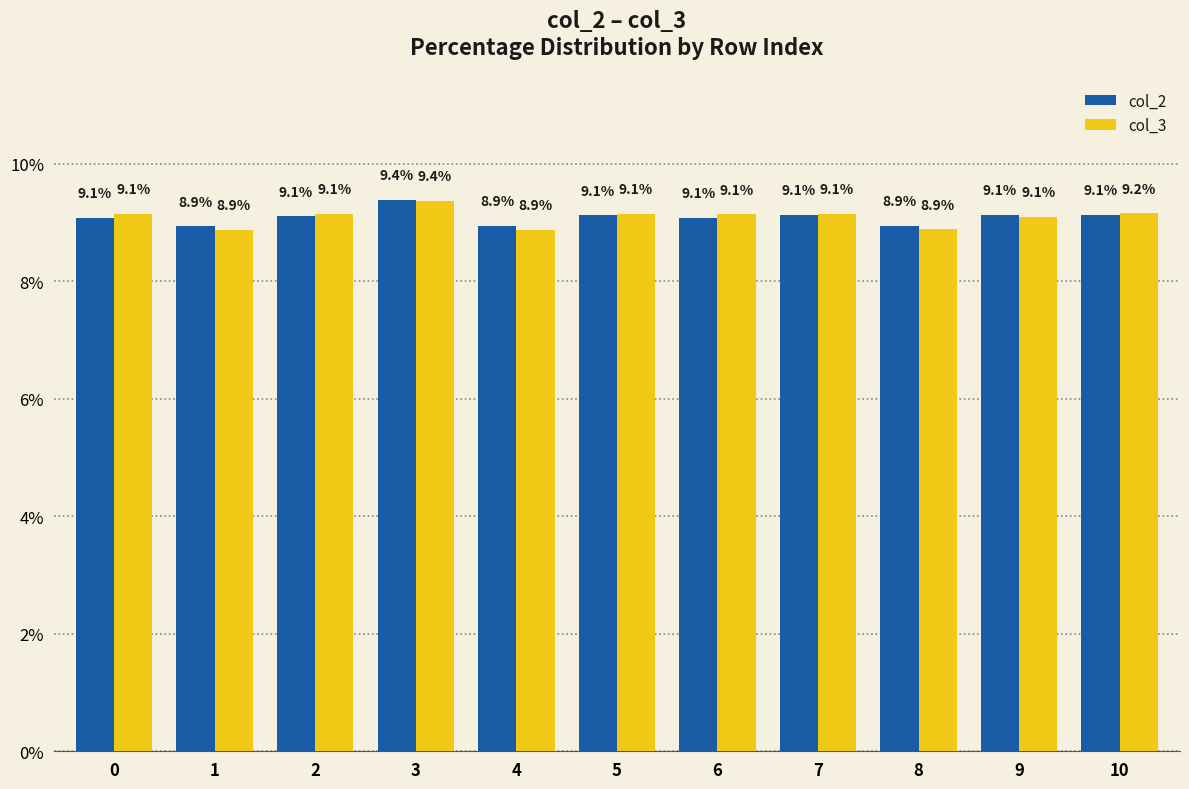

At which category does the chart reach its peak across all series?

3